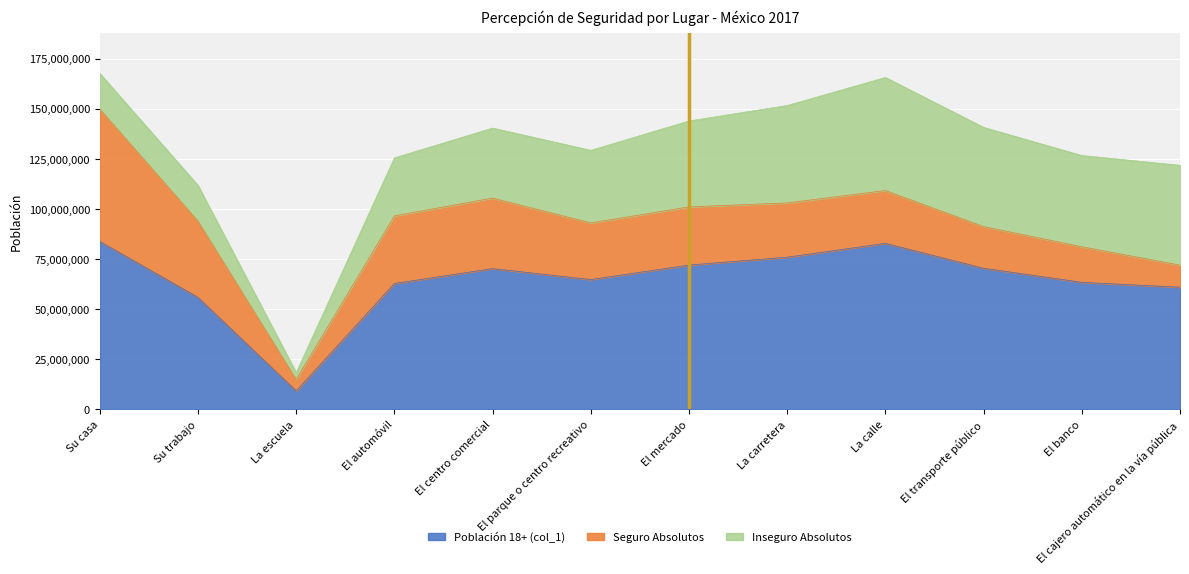

Where does the Inseguro Absolutos series first go above 42878342?

La carretera